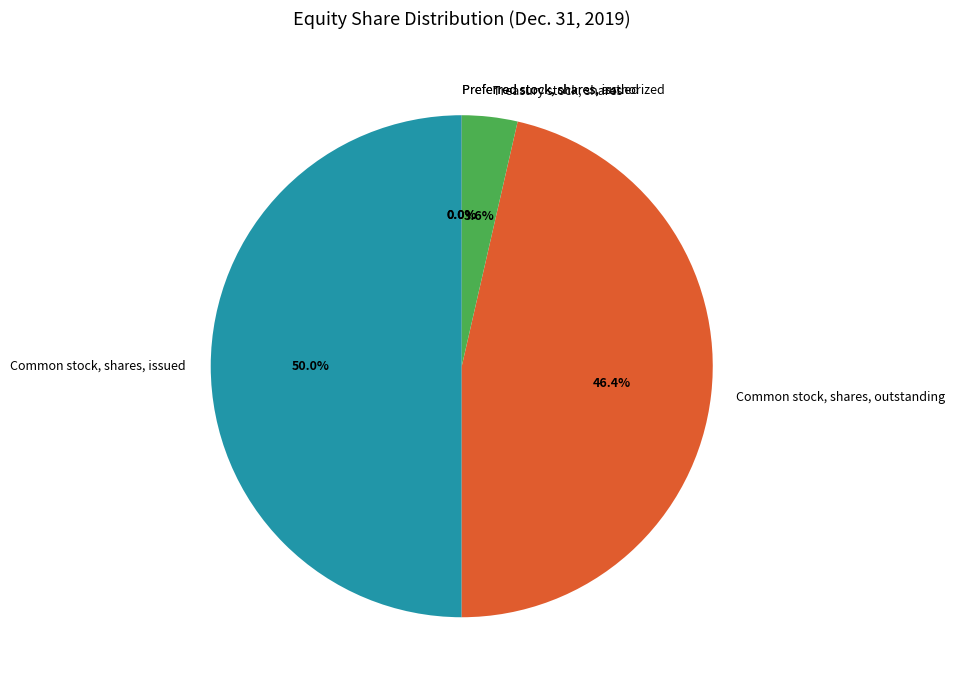

Is Treasury stock, shares the majority of the pie?

No